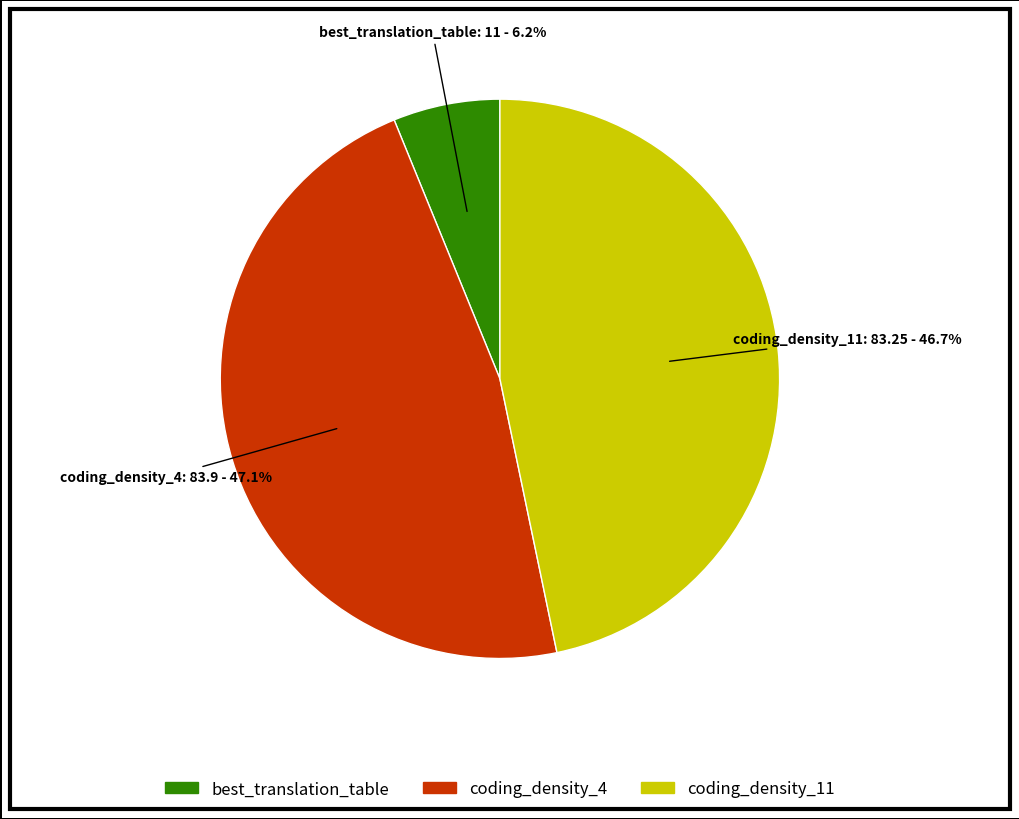

Is the sum of best_translation_table and coding_density_4 greater than half?

Yes